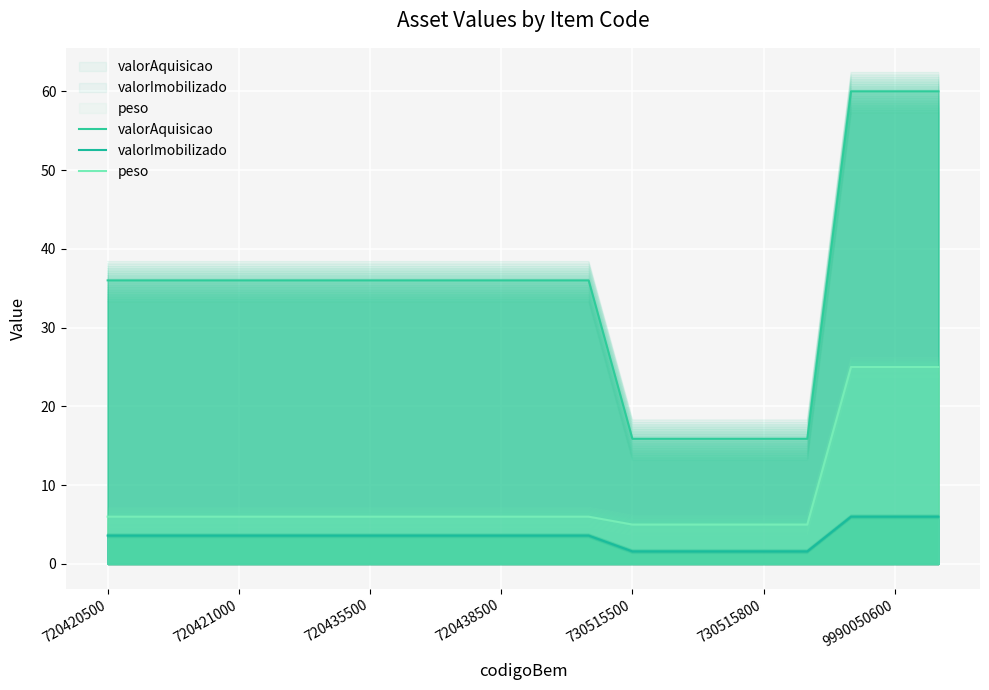

True or false: valorAquisicao and valorImobilizado cross at least once.

False